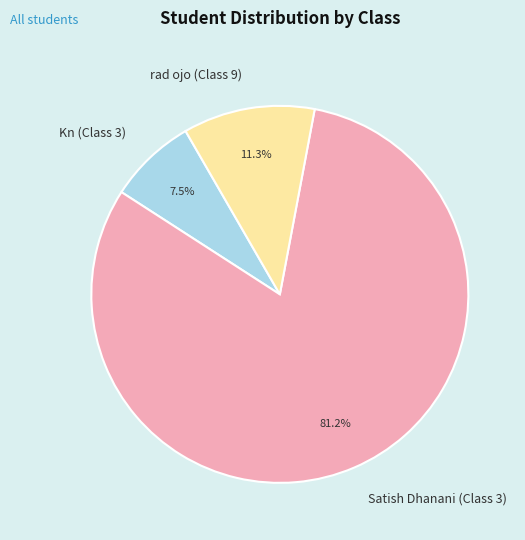

To the nearest percent, what is the average slice percentage?

33%